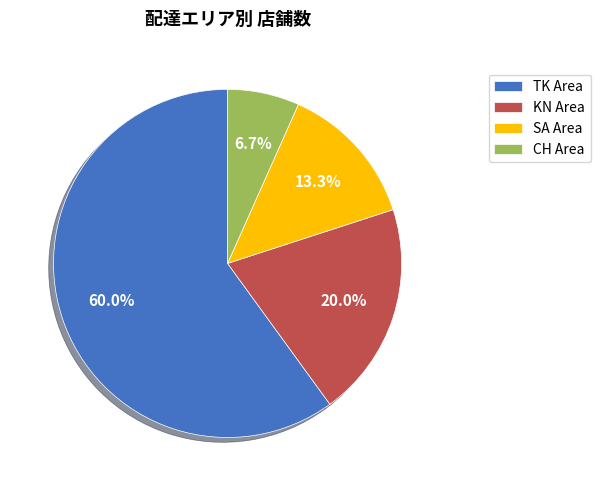

Does TK Area represent more than half of the total?

Yes